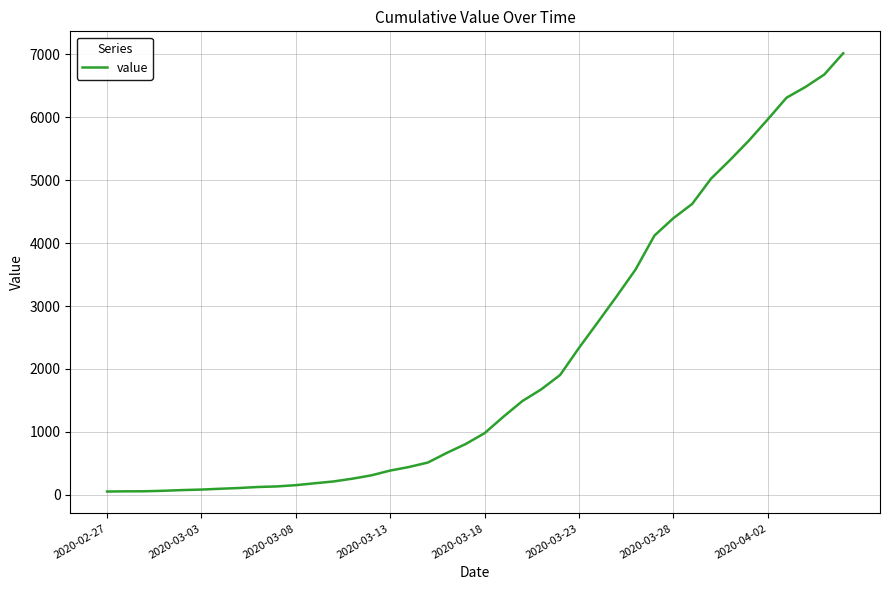

What is the greatest value displayed?

7017